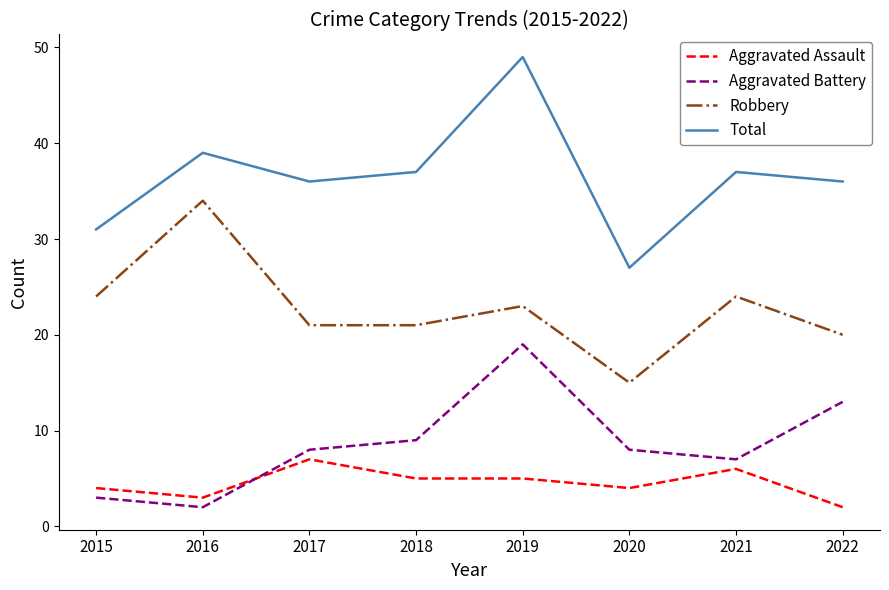

What is the difference between the maximum and minimum values in the Total series?

22